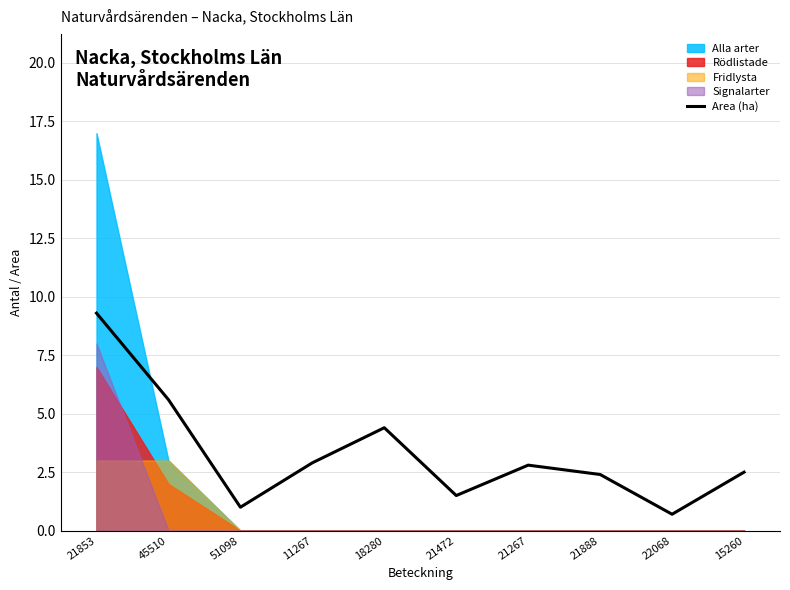

What is the value of the 6th point from the left?

1.5